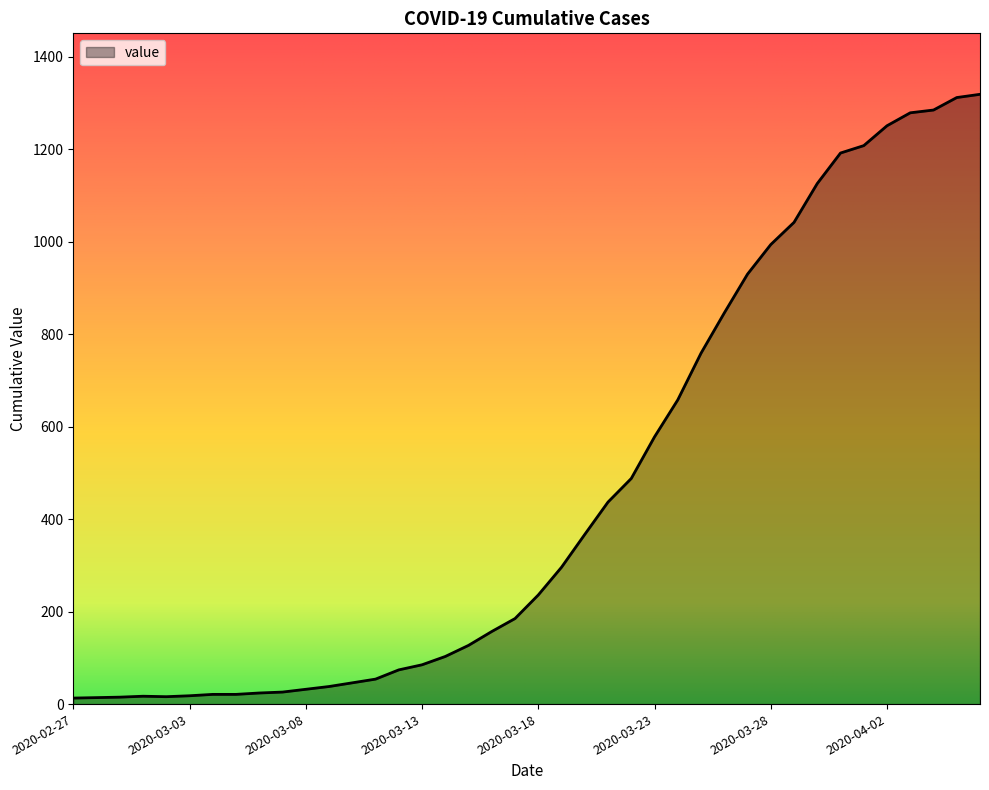

What is the maximum value shown in the chart?

1319